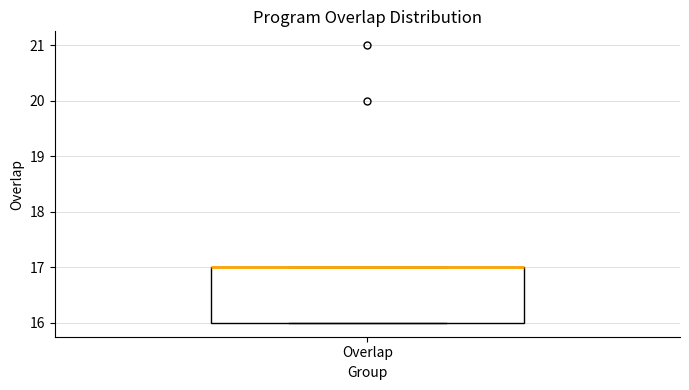

Read this box plot against the y-axis: the position of the median line, the range covered by the box, and the ends of both whiskers. The values are not printed on the chart, so give them approximately, as read against the axis.

median 17 (drawn on the box's upper edge), box 16 to 17, whiskers 16 to 17